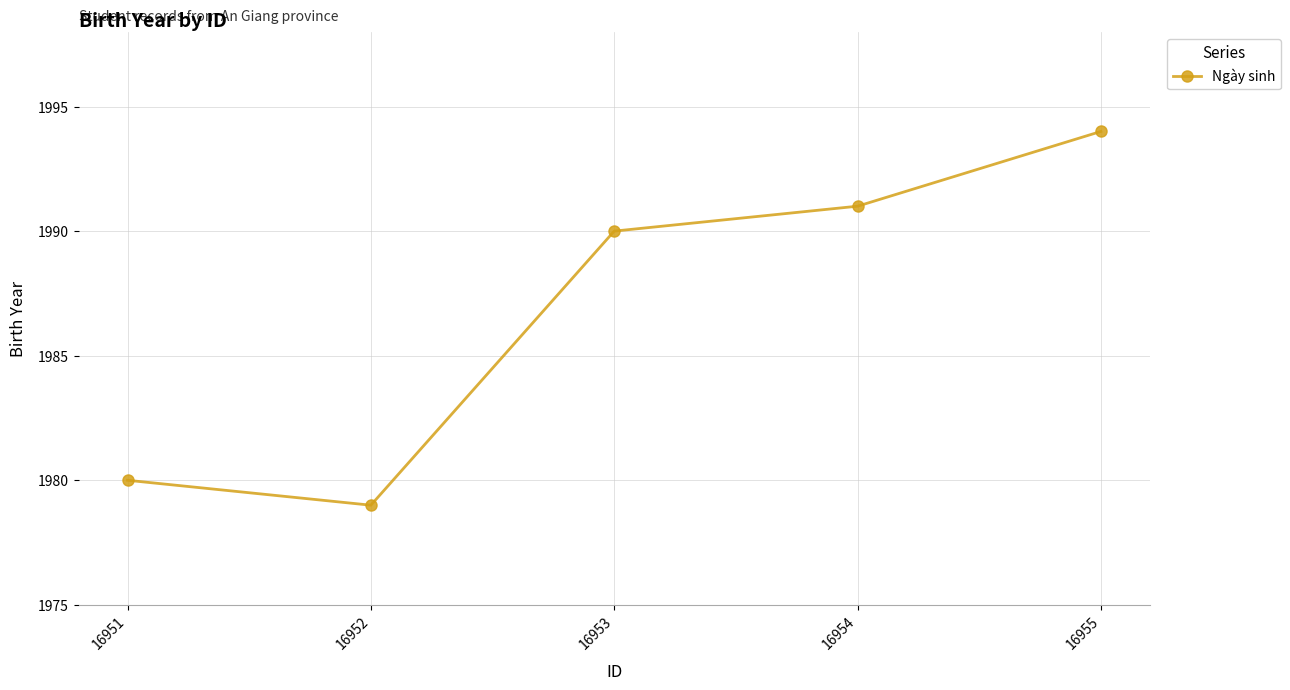

Which category has the lowest value across all series?

16952